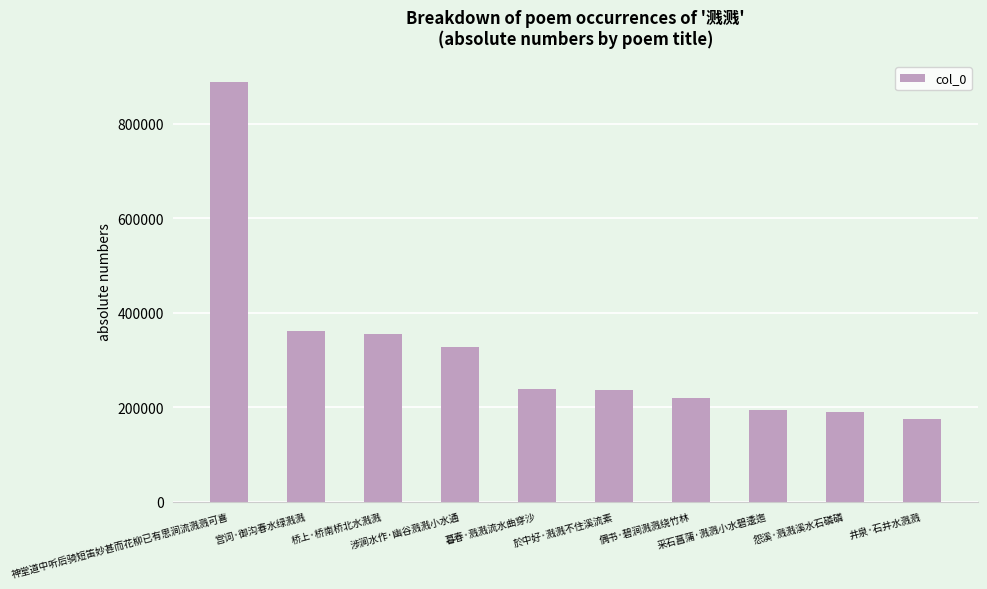

What is the value of the 4th bar from the left?

326746